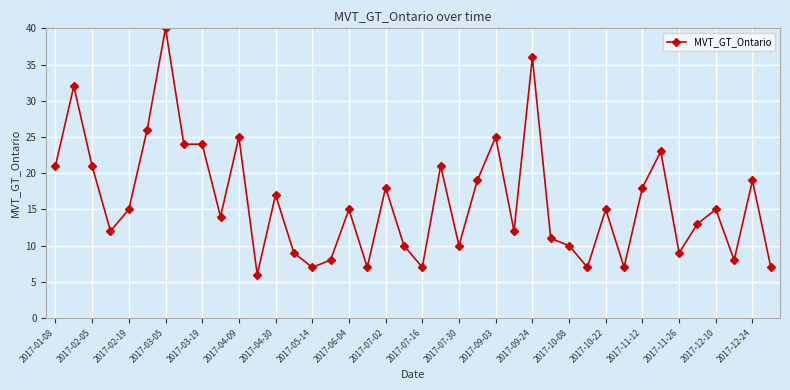

What is the sum of all values?

643